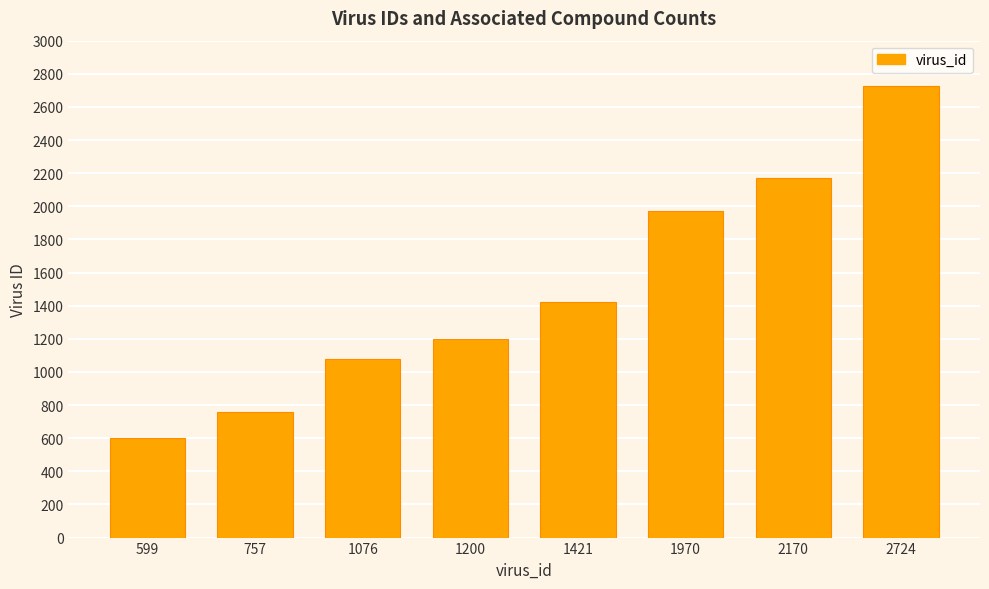

What is the average value?

1490